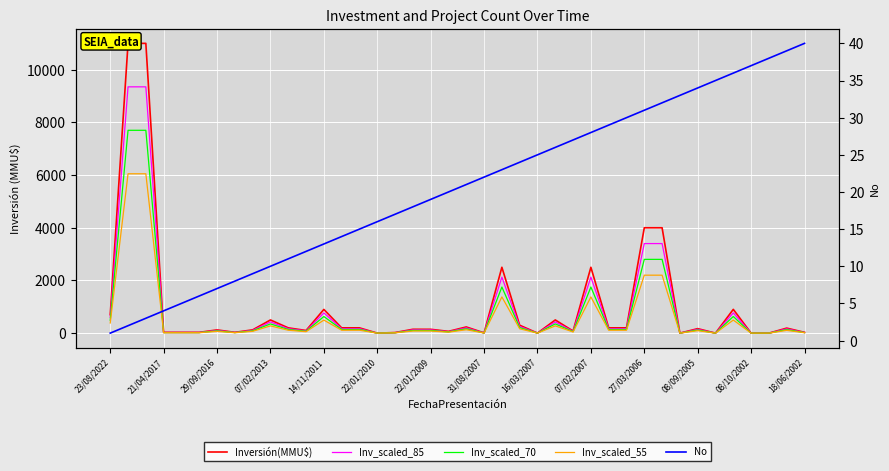

Rank the series at 07/02/2007 from highest to lowest value.

Inversión(MMU$), Inv_scaled_85, Inv_scaled_70, Inv_scaled_55, No